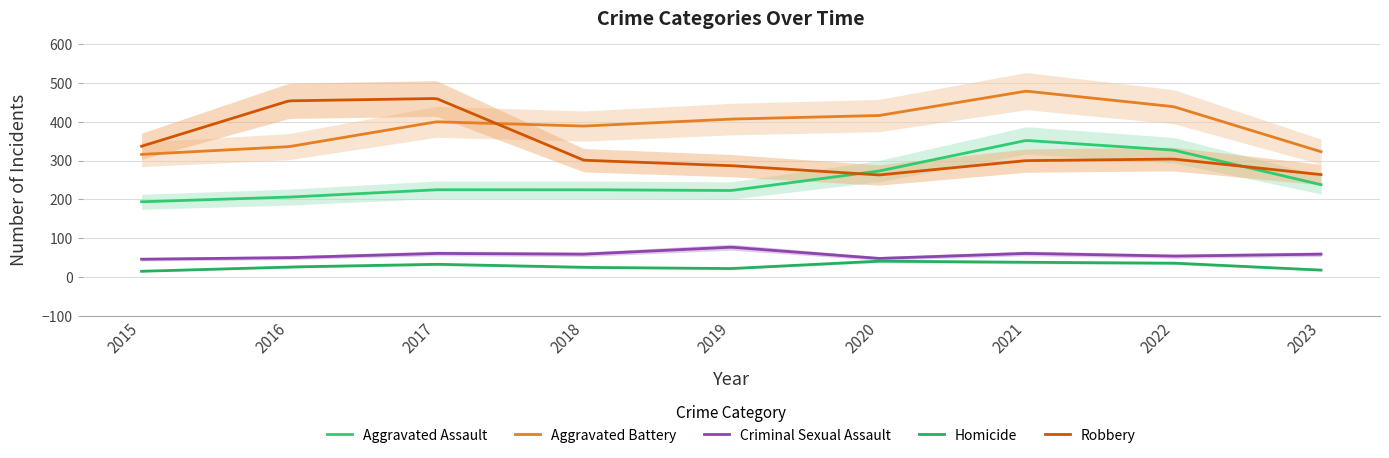

At which label does Aggravated Battery reach its peak?

2021